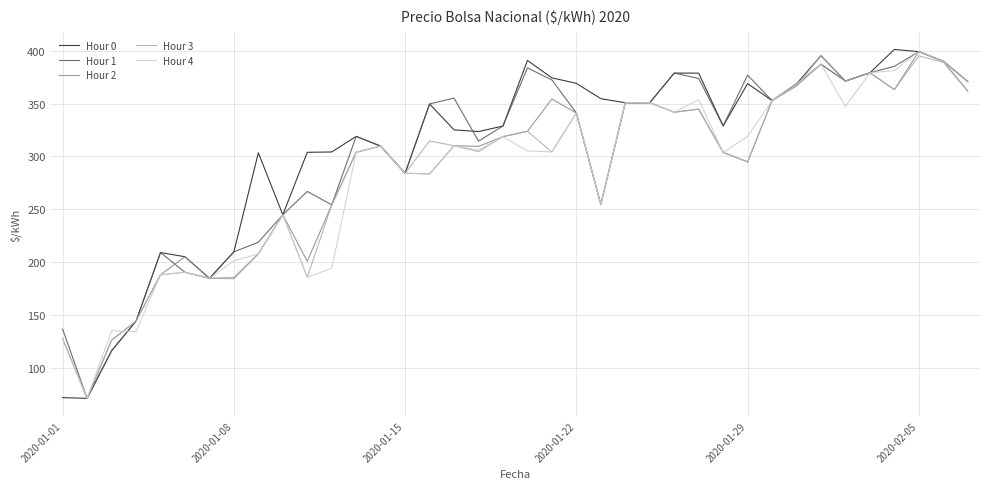

What is the maximum value shown in the chart?

401.1